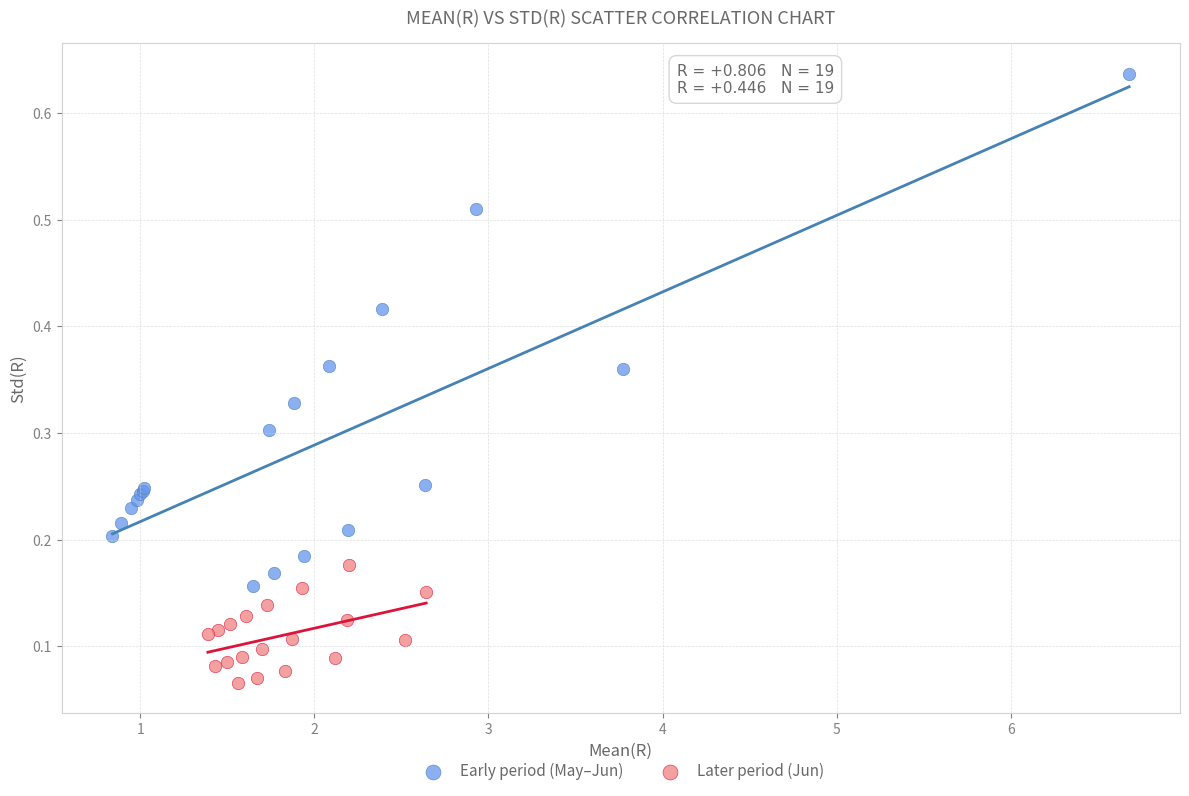

Which series contains the lowest Y value?

Later period (Jun)